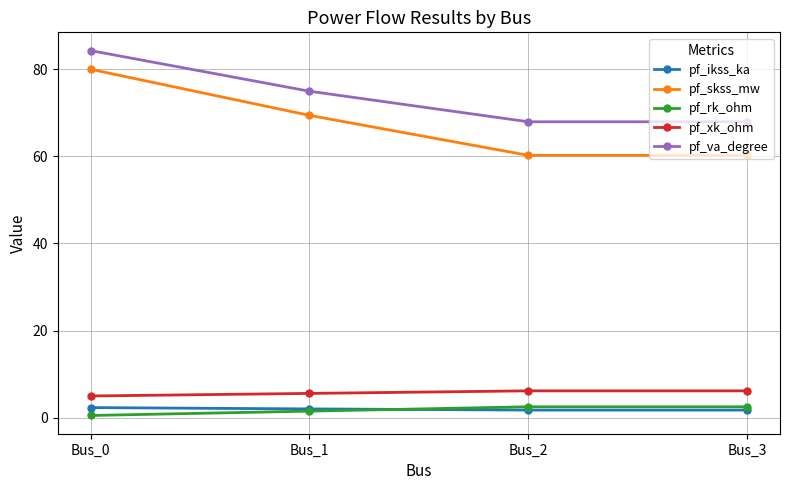

True or false: pf_xk_ohm and pf_rk_ohm cross at least once.

False